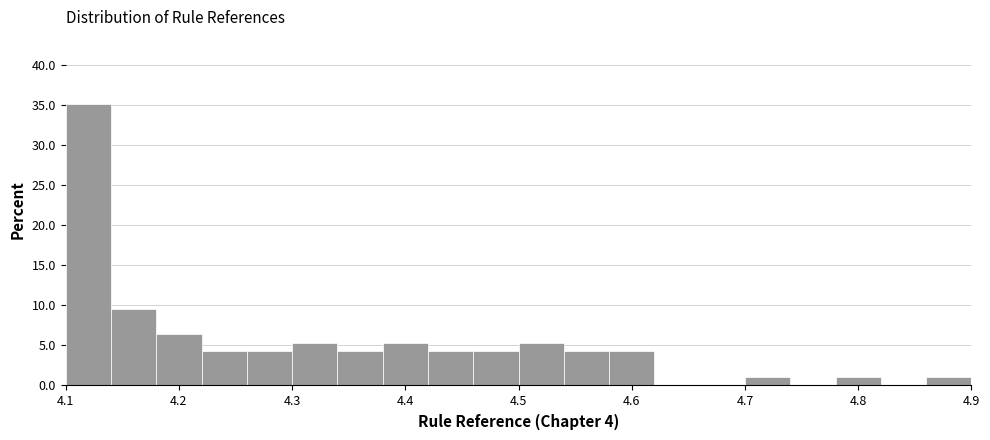

Reading left to right, transcribe this chart: for each bar, give the range it covers on the x-axis and its height. The values are not printed on the chart, so give them approximately, as read against the axis.

4.10 to 4.14: 35.0
4.14 to 4.18: 9.5
4.18 to 4.22: 6.5
4.22 to 4.26: 4.5
4.26 to 4.30: 4.5
4.30 to 4.34: 5.5
4.34 to 4.38: 4.5
4.38 to 4.42: 5.5
4.42 to 4.46: 4.5
4.46 to 4.50: 4.5
4.50 to 4.54: 5.5
4.54 to 4.58: 4.5
4.58 to 4.62: 4.5
4.62 to 4.66: 0
4.66 to 4.70: 0
4.70 to 4.74: 1.0
4.74 to 4.78: 0
4.78 to 4.82: 1.0
4.82 to 4.86: 0
4.86 to 4.90: 1.0